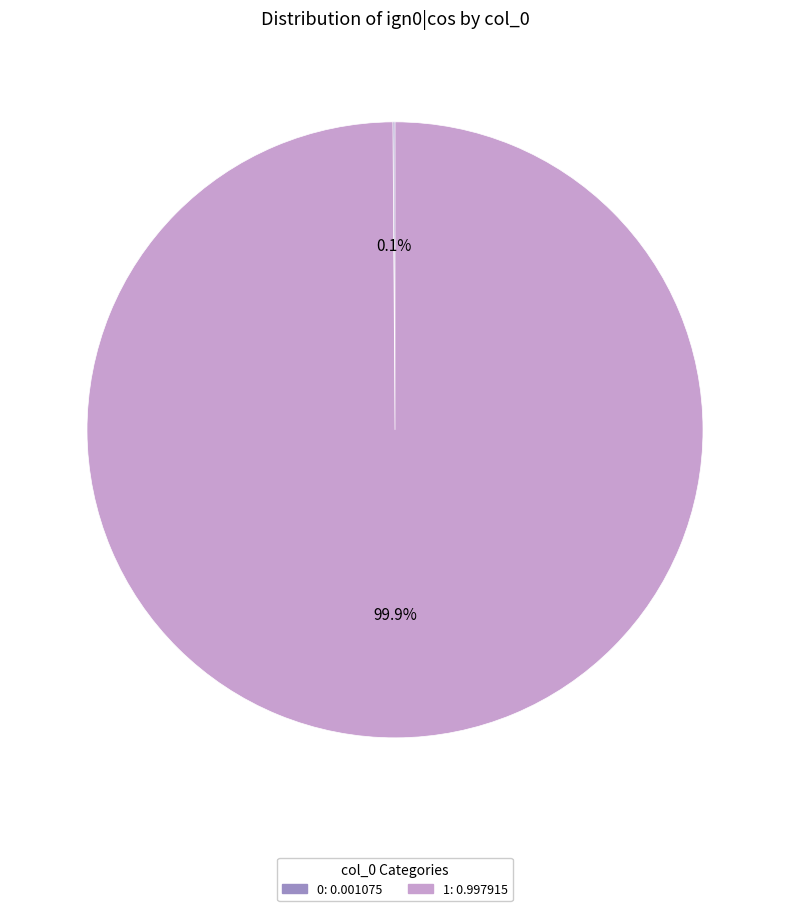

Is there any slice that represents more than half of the pie?

Yes